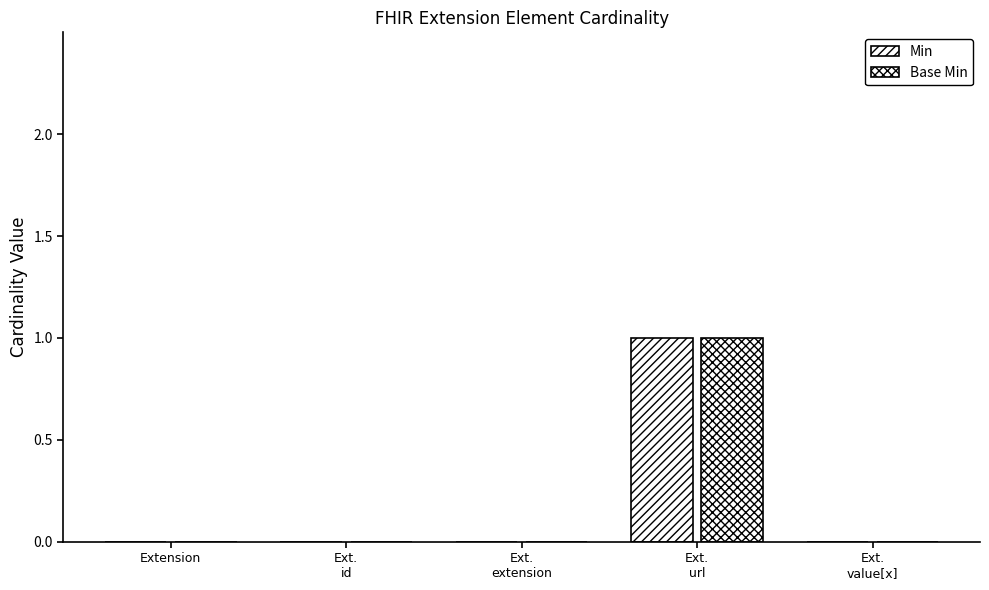

Are the bars grouped side by side (vs. stacked)?

Yes